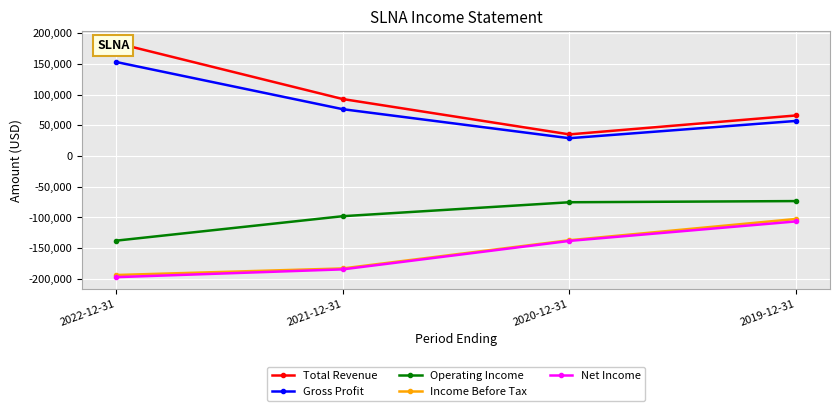

What is the label of the 1st point from the left?

2022-12-31